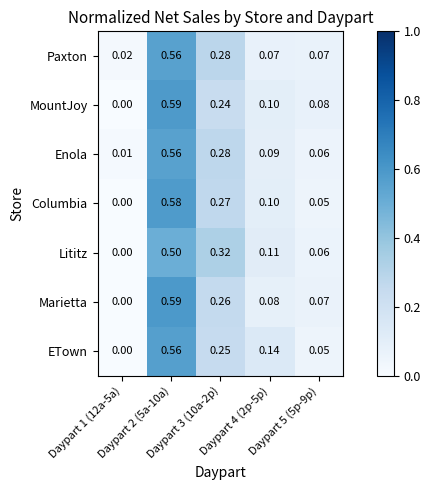

Which series has the largest total across all categories?

MountJoy